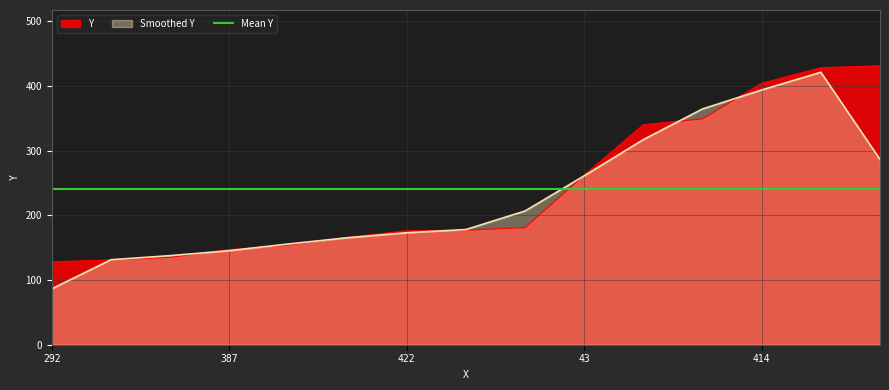

The chart shows a value of 177 at 309. True or false?

True